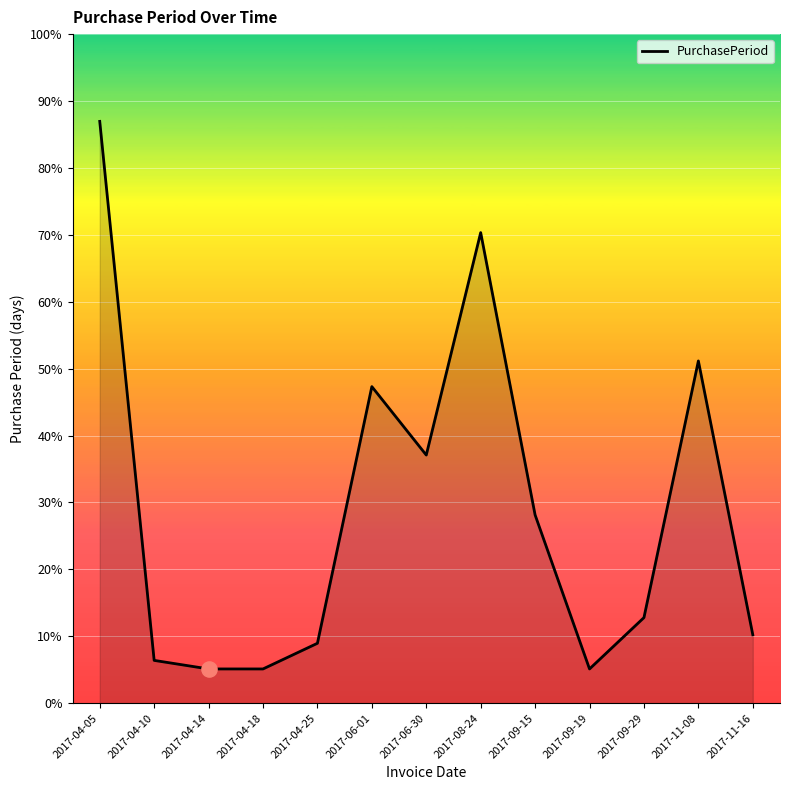

What is the ratio of the value at 2017-09-15 to the value at 2017-09-29?

2.2